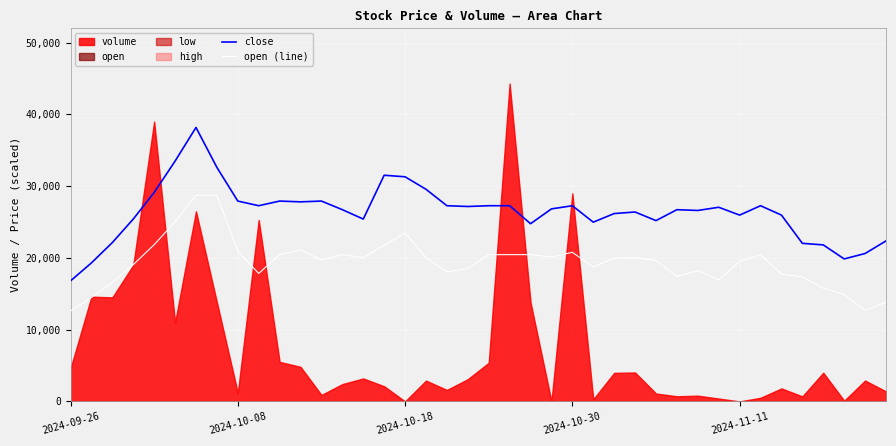

At which label does close reach its minimum?

2024-09-26